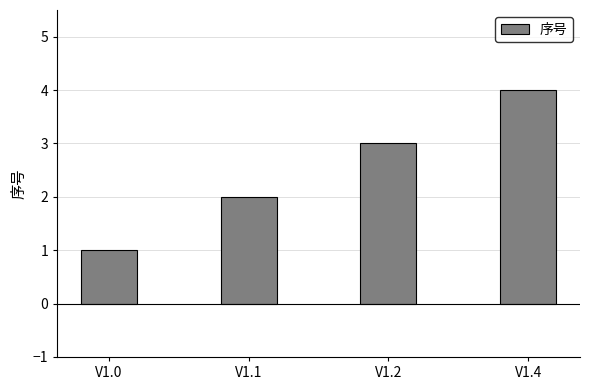

Which category has the highest value across all series?

V1.4